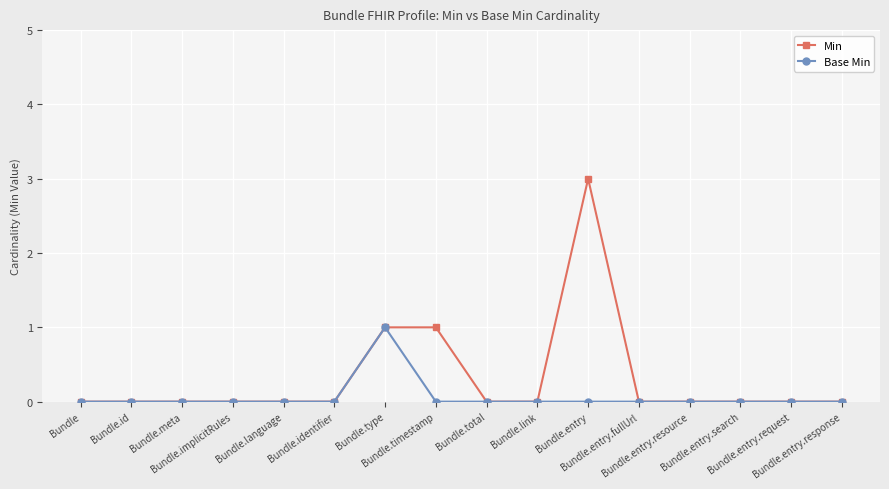

What is the highest value of the Min series?

3